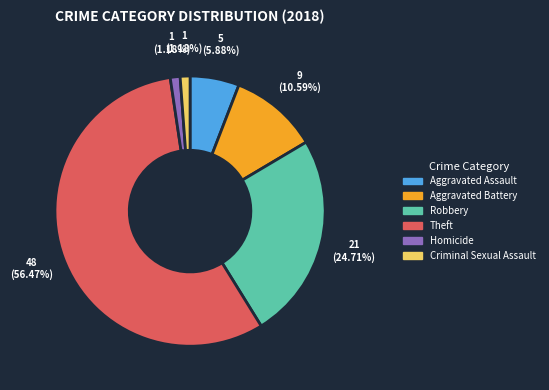

Does any single category account for the majority?

Yes